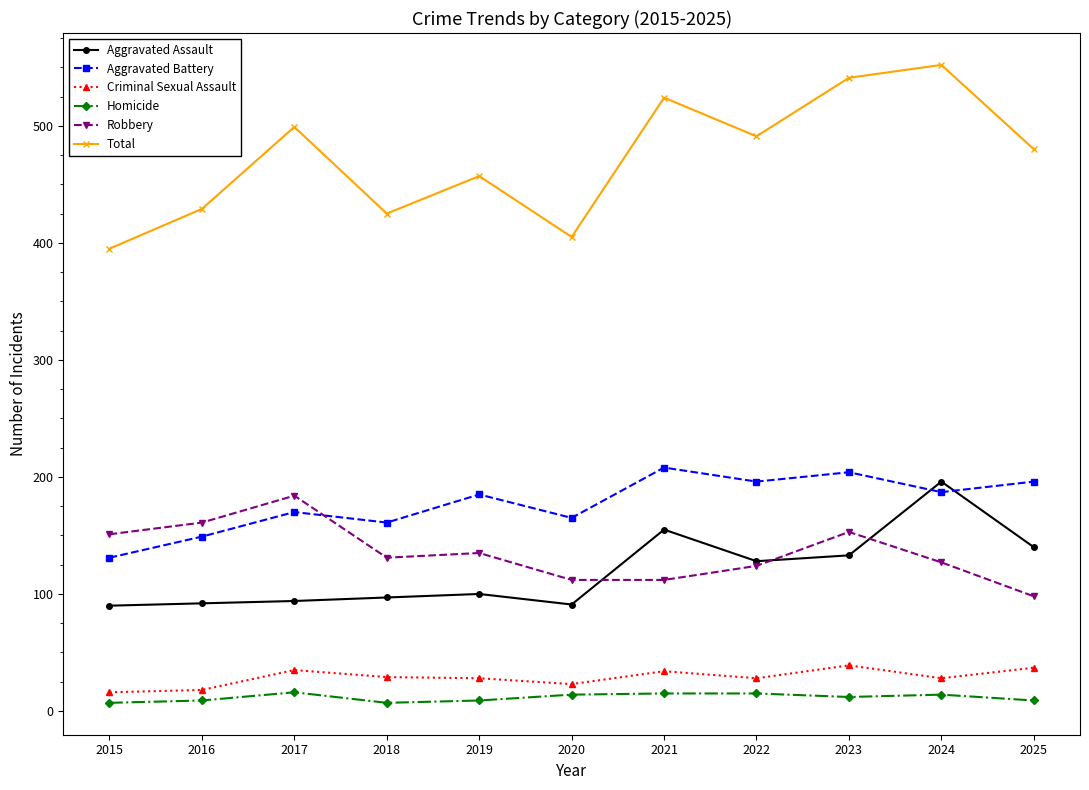

What is the average value of the Robbery series?

135